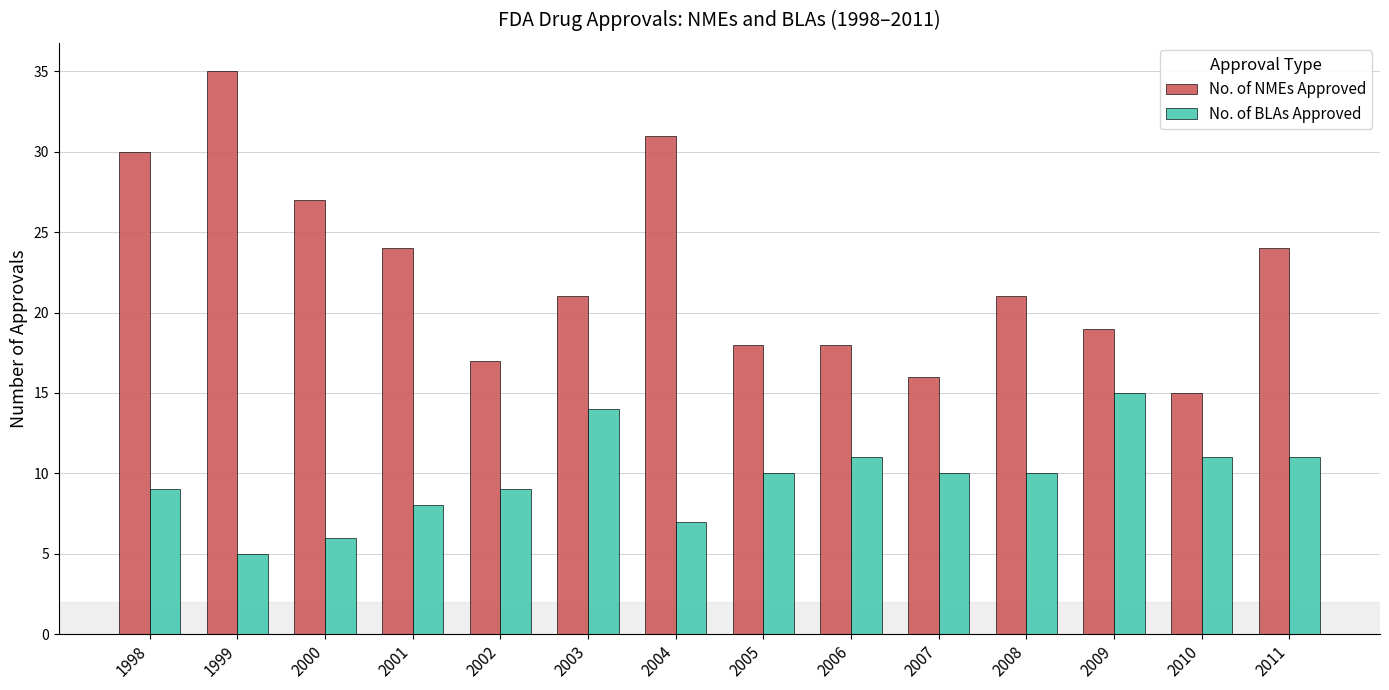

How many groups of bars are there?

14